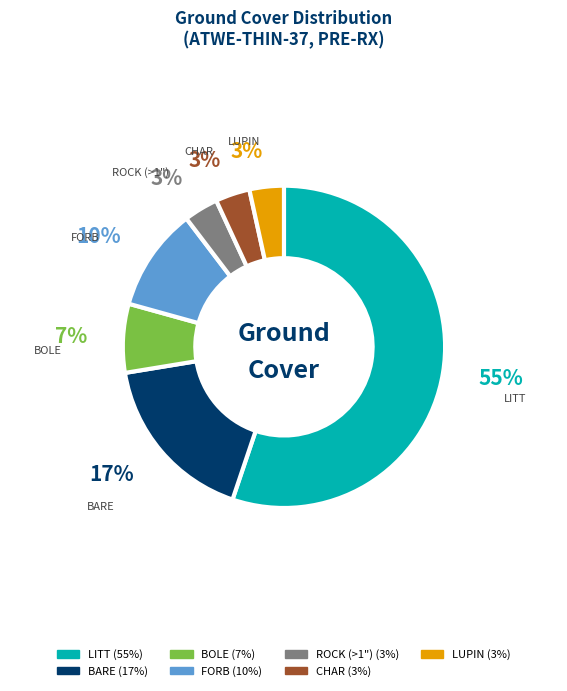

Do CHAR and ROCK (>1") together represent more than half of the pie?

No